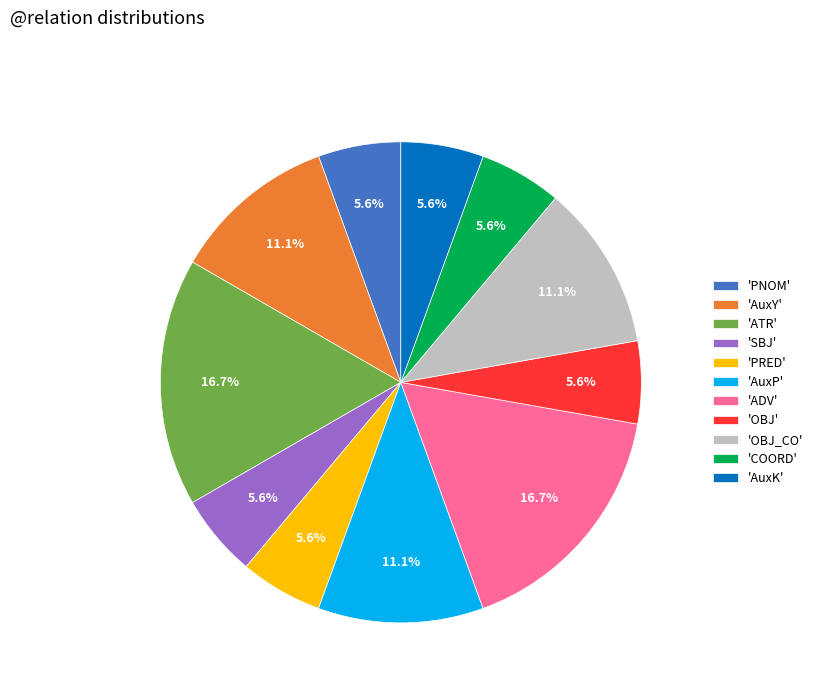

Is there a majority slice in this chart?

No